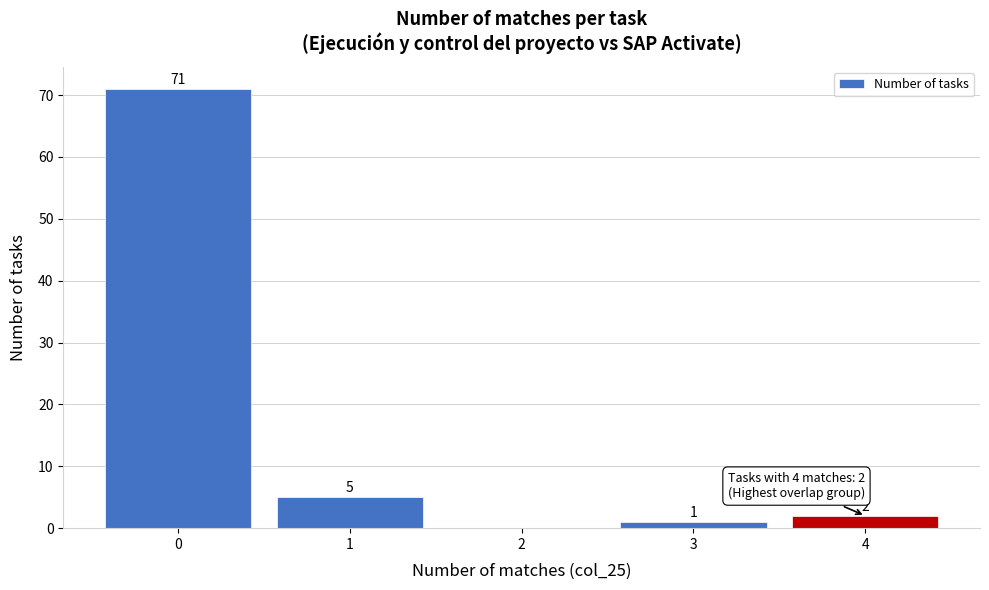

Reading right to left, what are all the values shown in this chart?

4=2	3=1	2=0	1=5	0=71